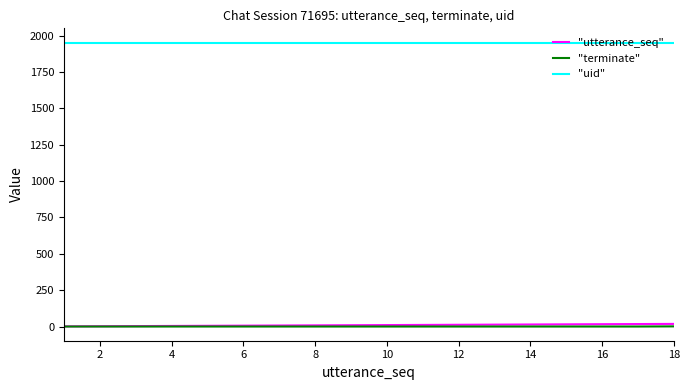

True or false: "utterance_seq" and "uid" intersect in this chart.

False